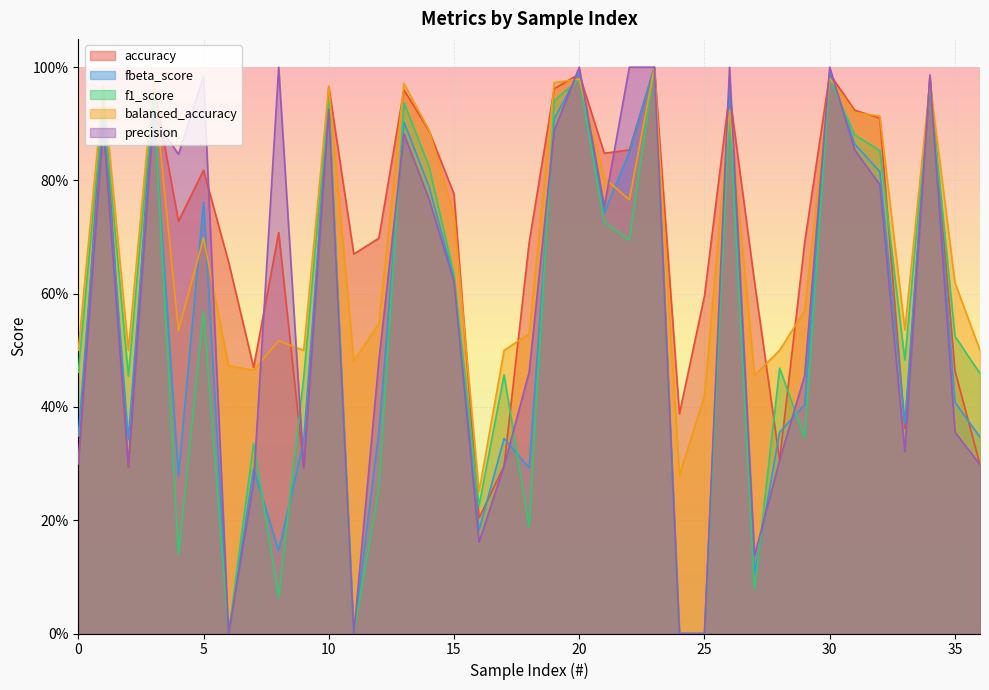

Which series has the largest range (max minus min)?

fbeta_score